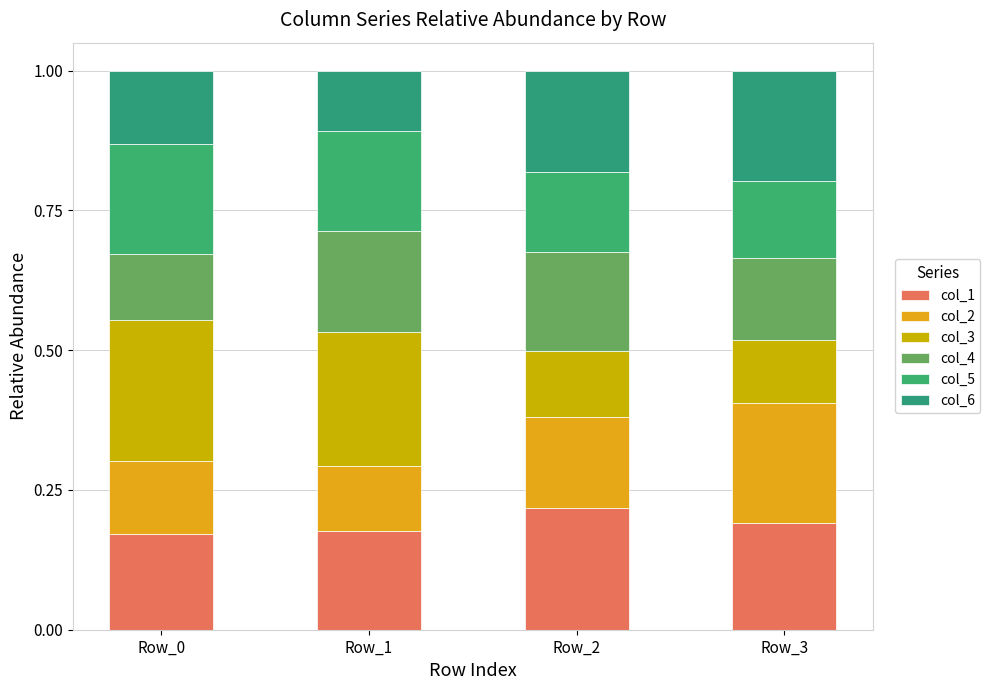

Does the chart contain stacked bars?

Yes